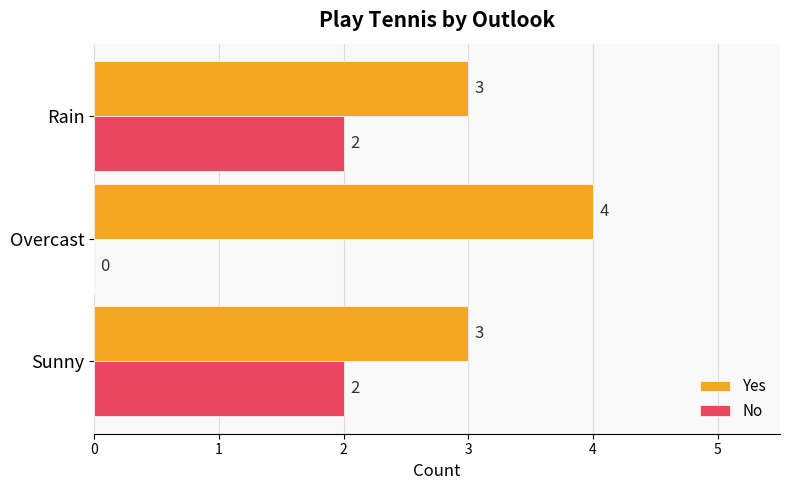

What value does the Yes series have at Sunny?

3